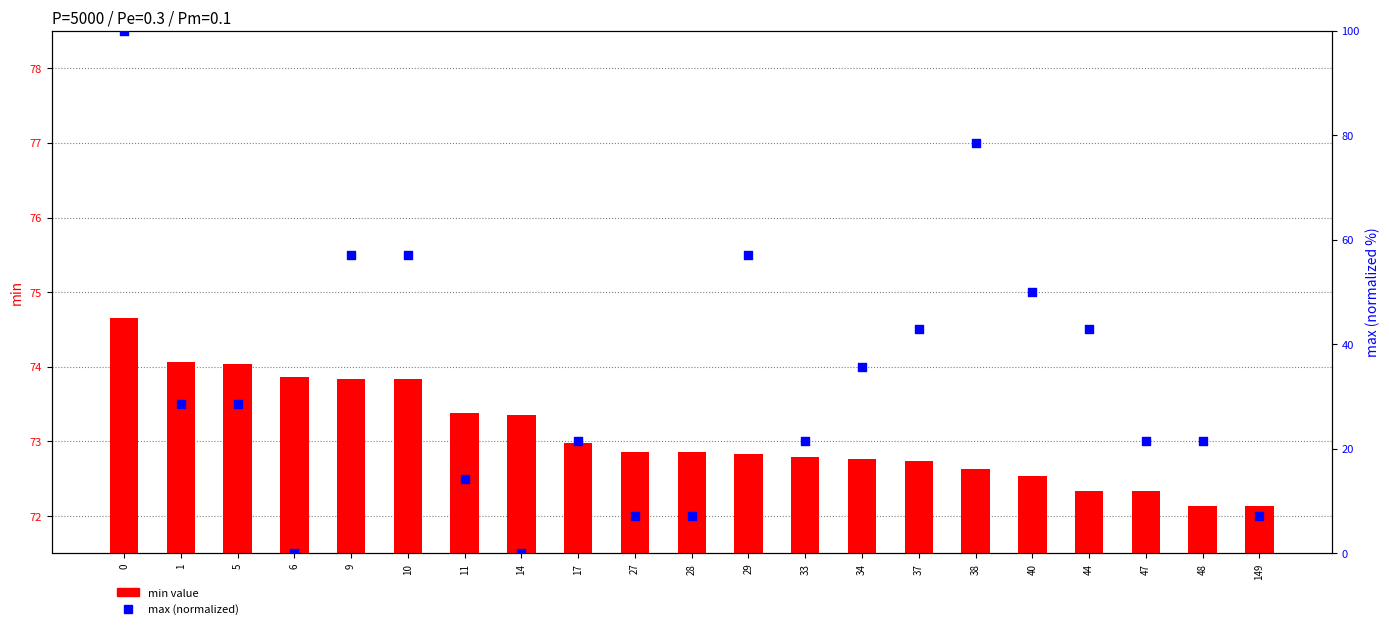

What are all the series names shown in the legend?

min value, max (normalized)